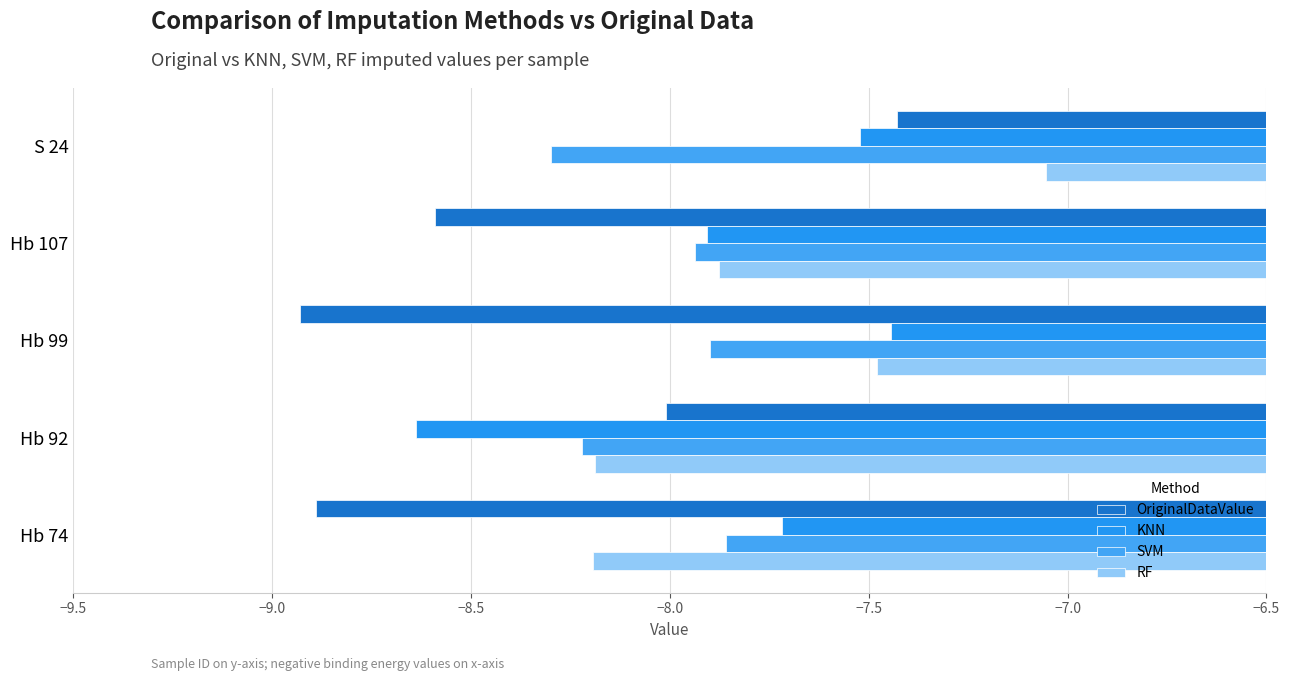

What is the smallest value displayed?

-8.9